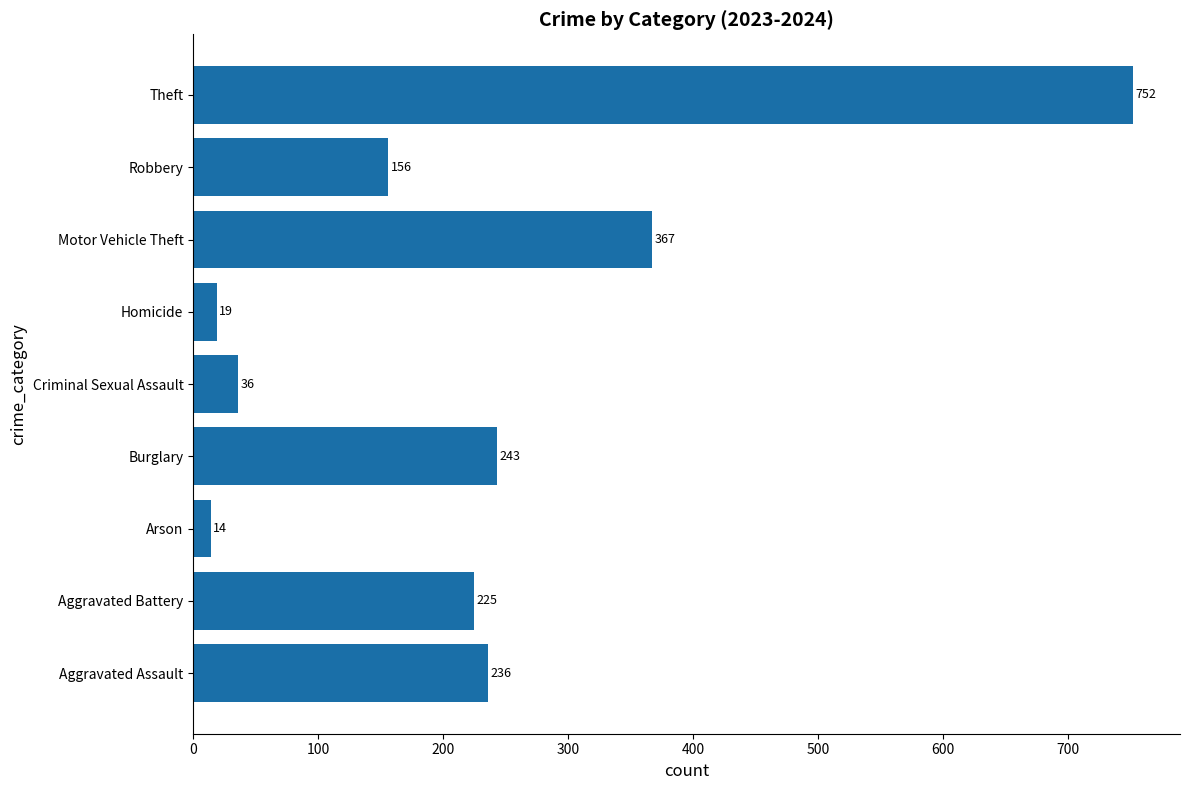

Which label corresponds to the smallest value in the chart?

Arson